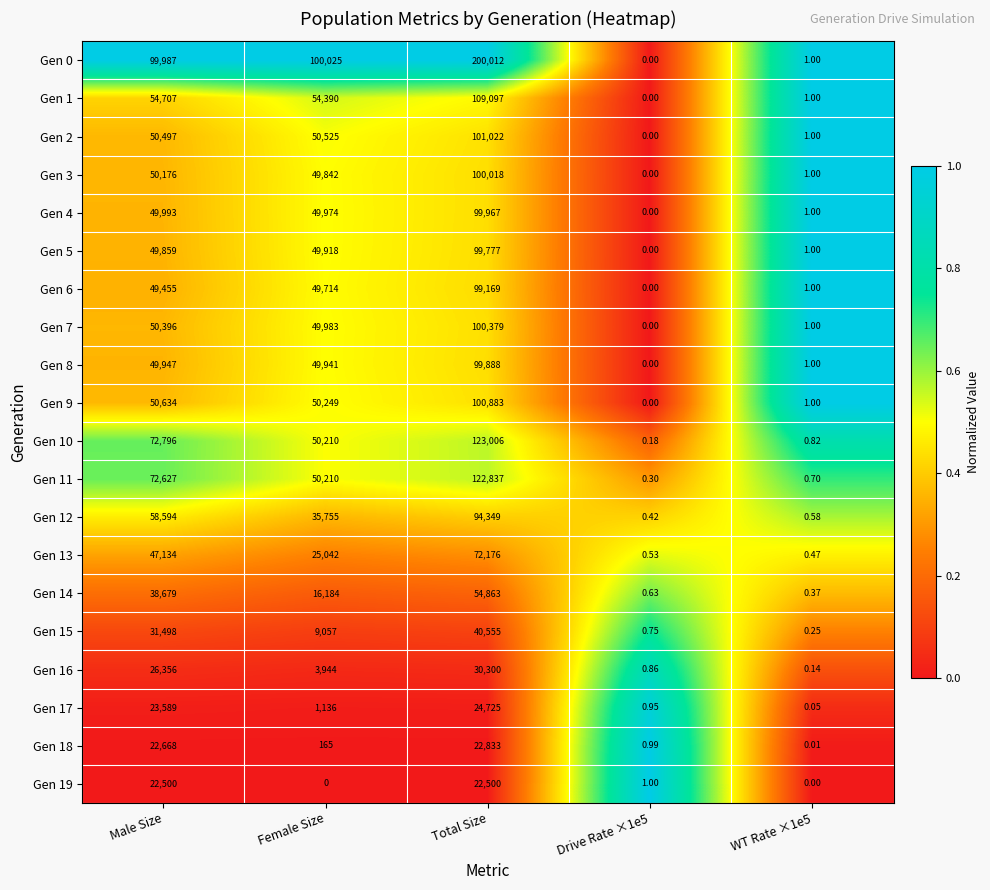

At which label does Gen 3 reach its peak?

Total Size